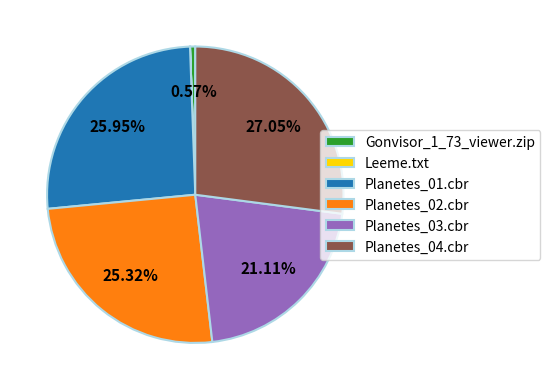

Is it true that Planetes_01.cbr is 18% of the pie?

False